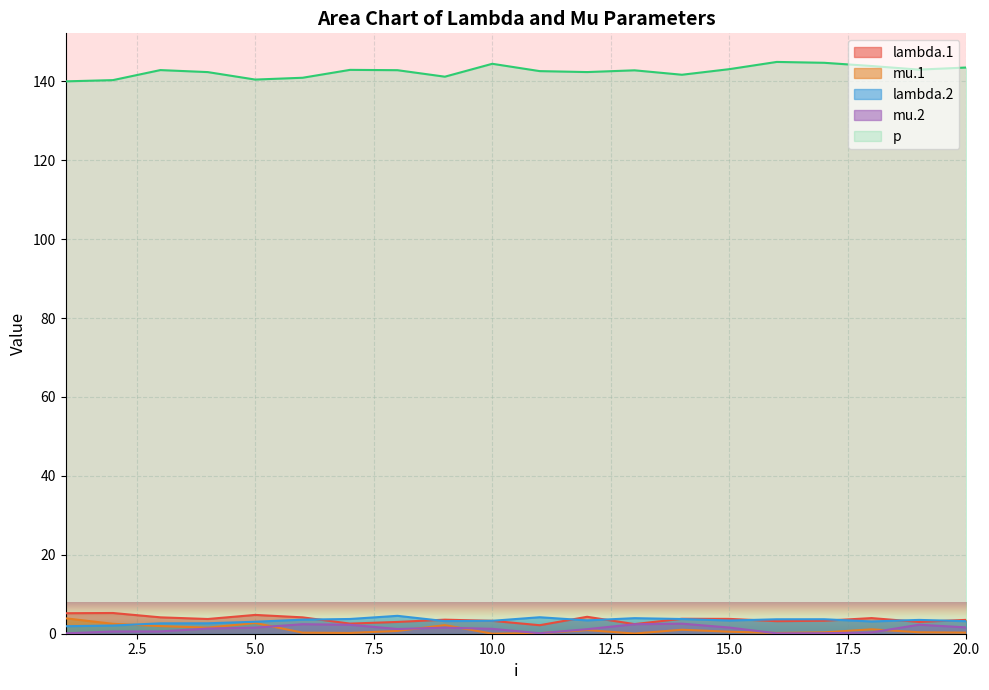

Is the value of lambda.1 at 5 greater than the value of mu.2 at 8?

Yes